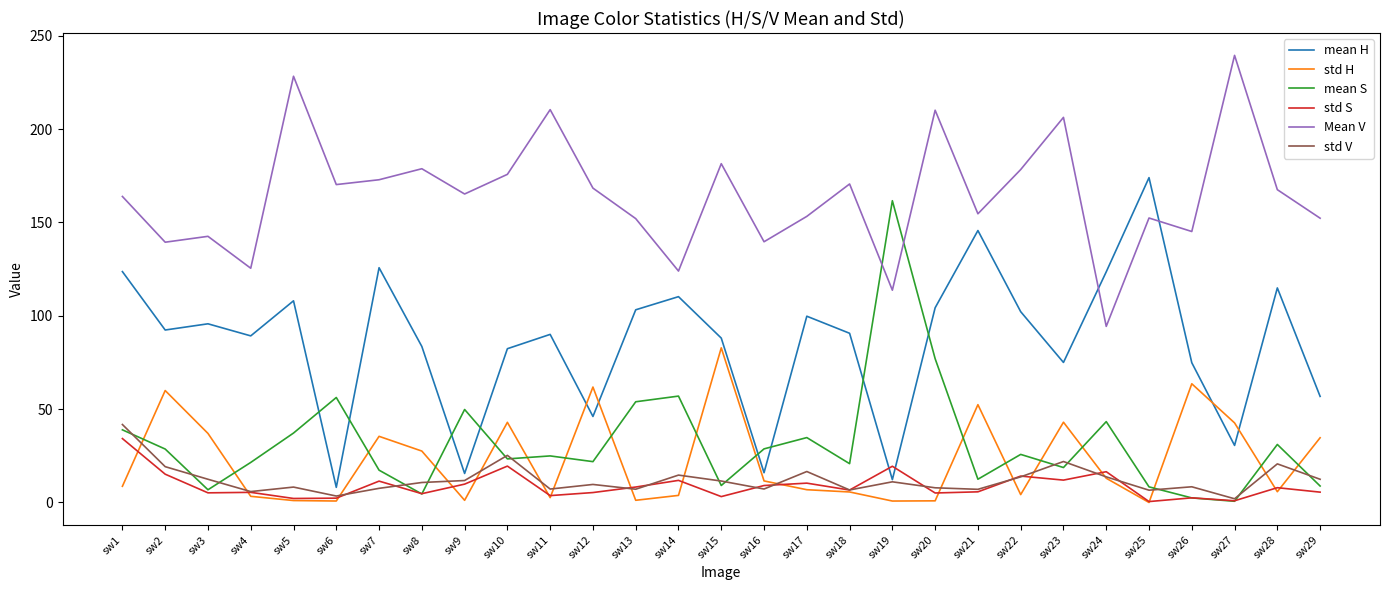

Is the value of std S at sw23 greater than the value of mean H at sw8?

No